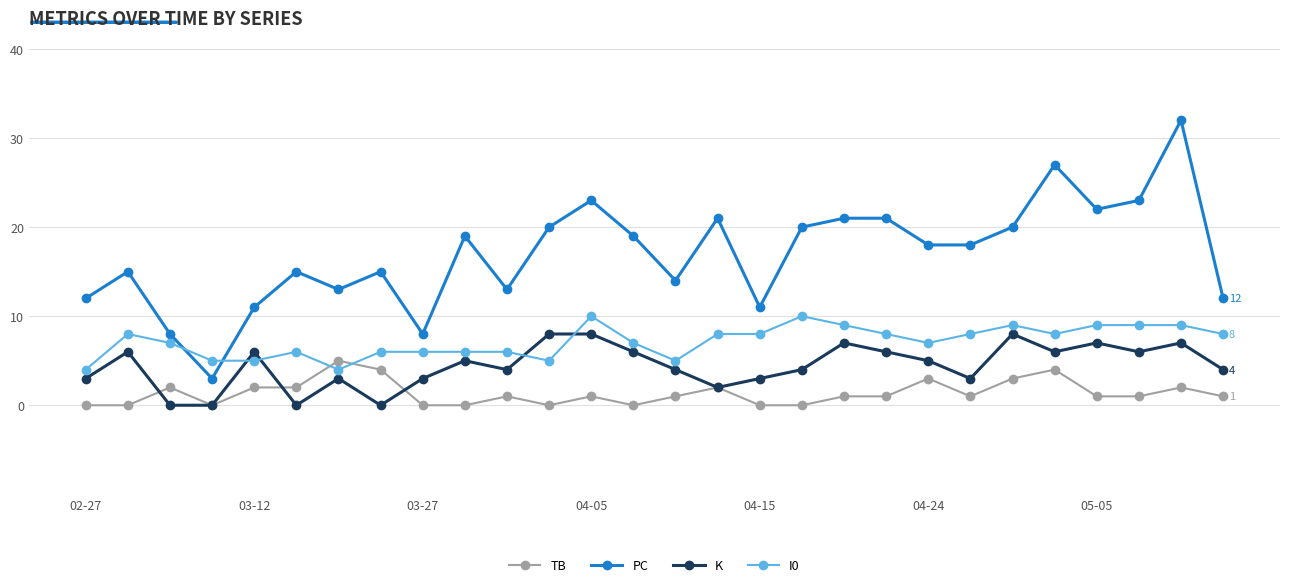

What is the value of the PC point at the 25th from the left?

22